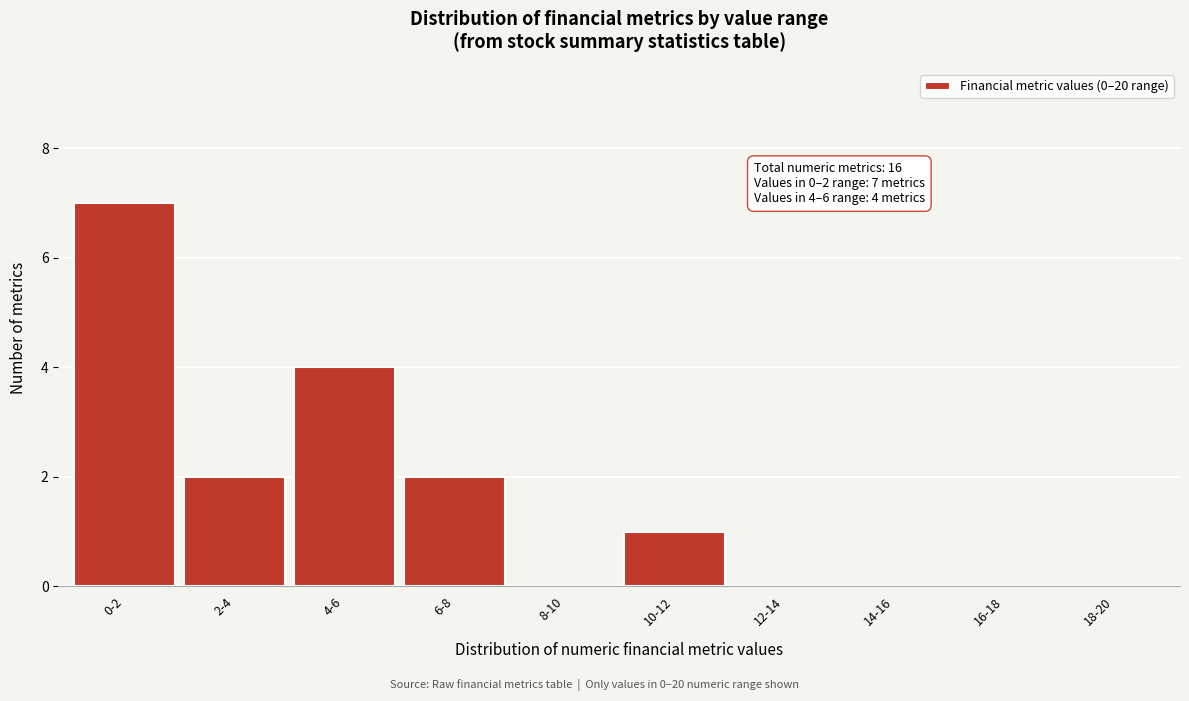

Reading left to right, what are all the values shown in this chart?

0-2=7	2-4=2	4-6=4	6-8=2	8-10=0	10-12=1	12-14=0	14-16=0	16-18=0	18-20=0